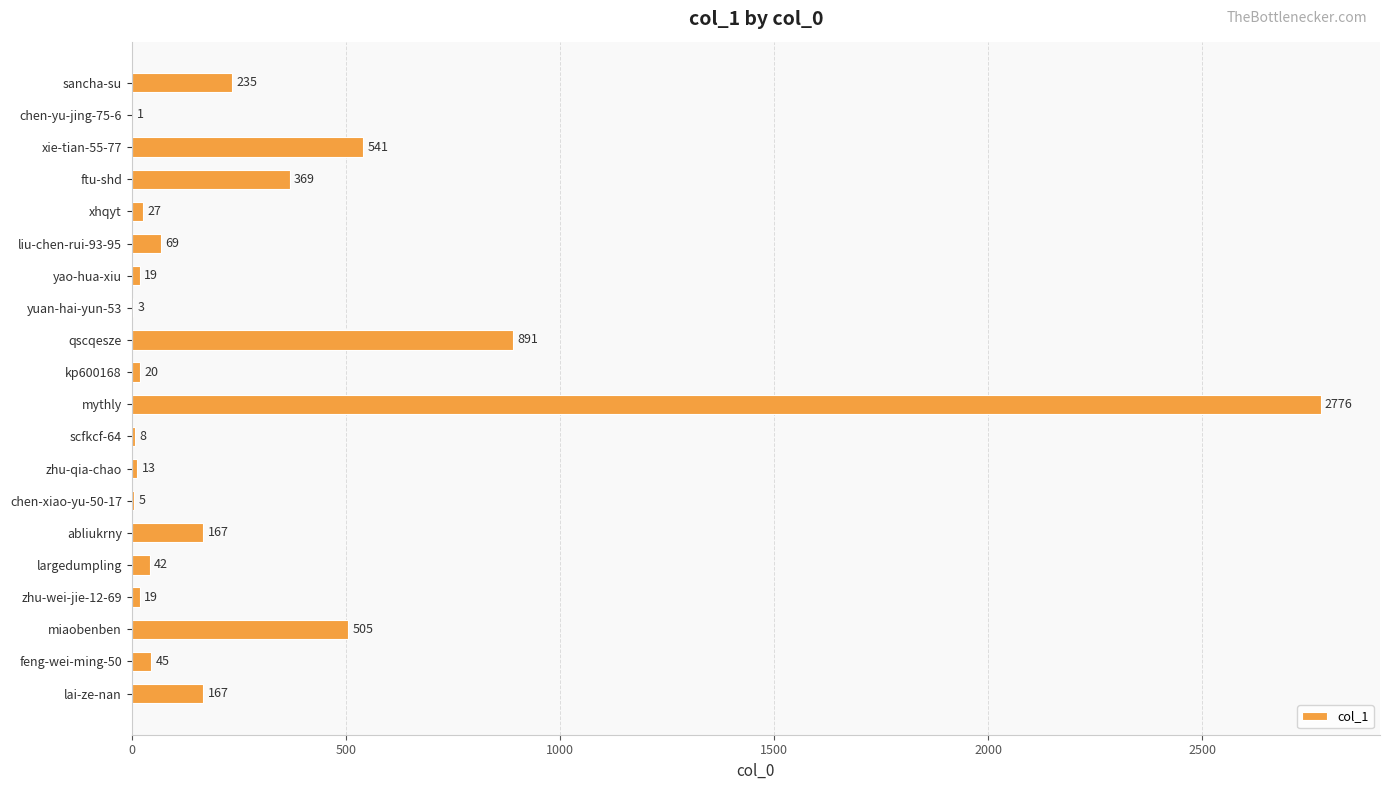

Approximately how many times larger is the value at xie-tian-55-77 compared to lai-ze-nan?

3.2